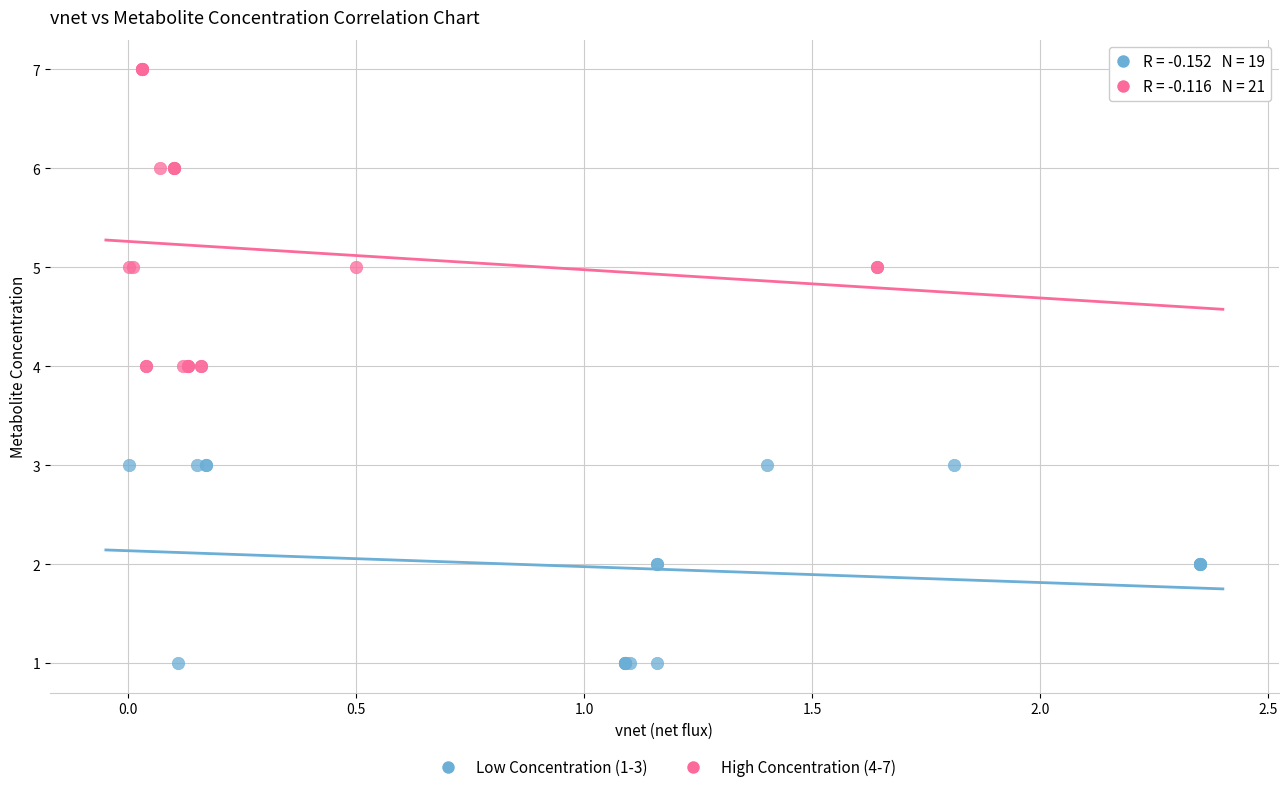

Which series reaches the minimum Y coordinate?

Low Concentration (1-3)